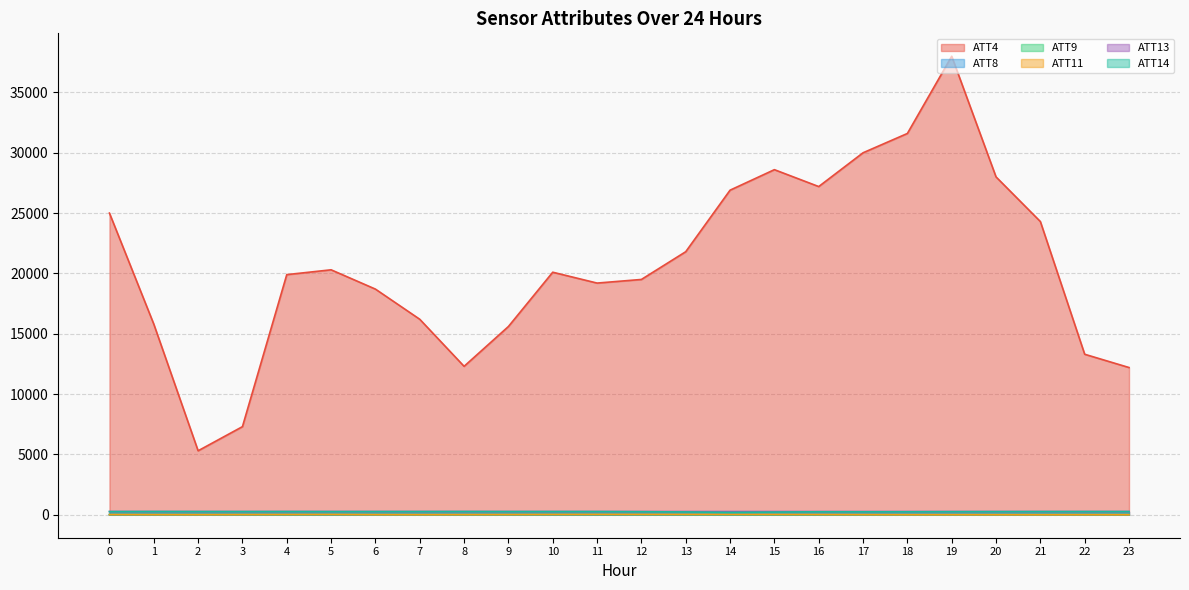

What is the difference between the maximum and second lowest values in the ATT9 series?

10.2